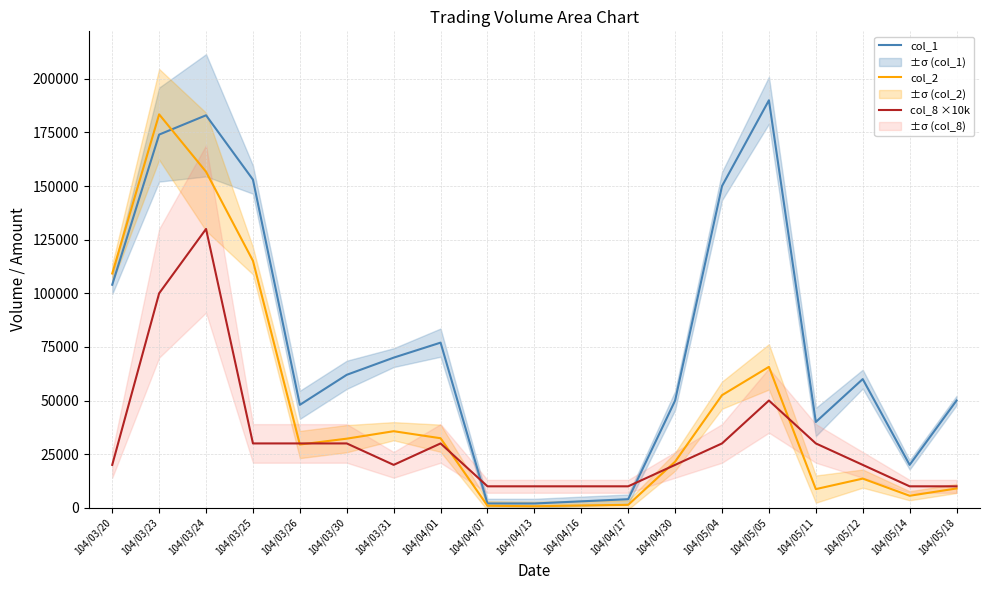

Is the value of col_2 at 104/03/30 greater than the value of col_8 ×10k at 104/03/30?

Yes